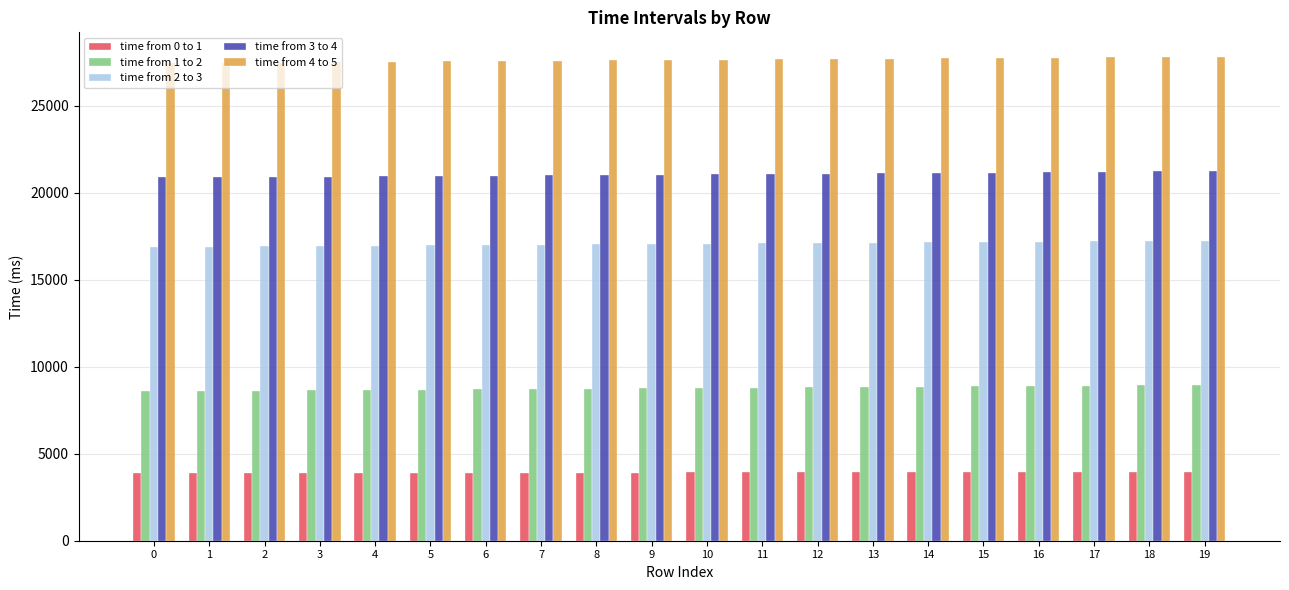

How many categories are shown in the chart?

20